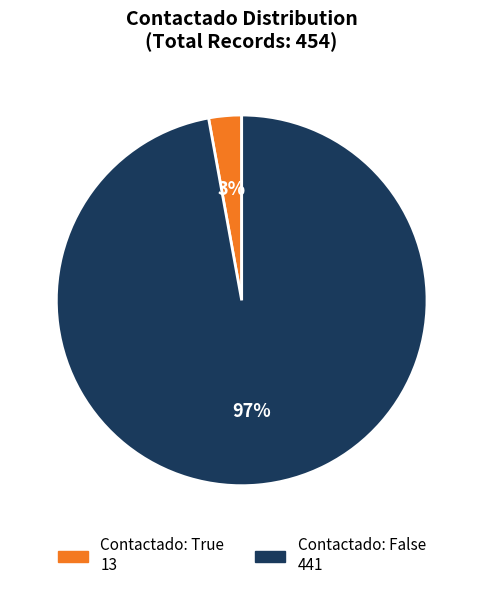

To the nearest percent, what is the average slice percentage?

50%